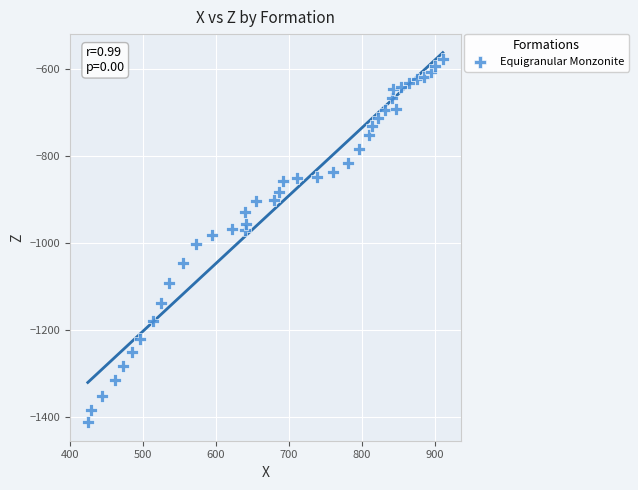

What is the range of X values (max minus min)?

487